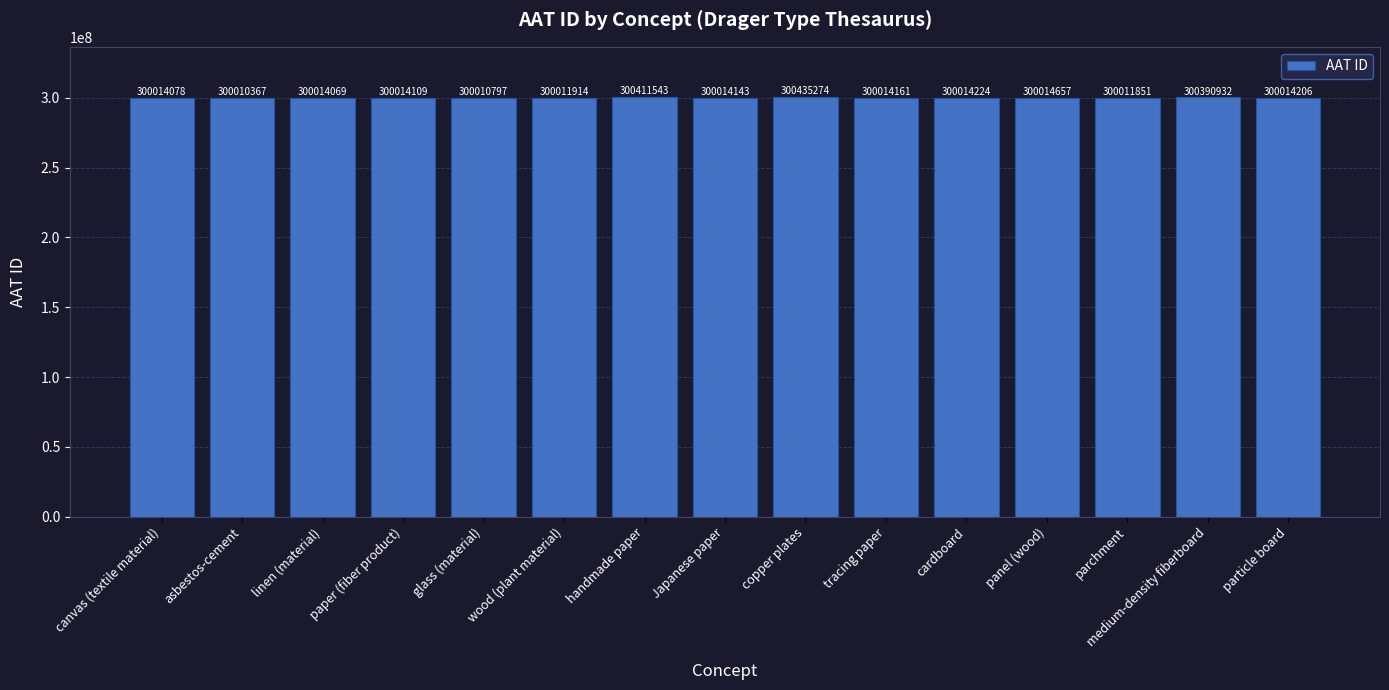

What is the minimum value shown in the chart?

300010367